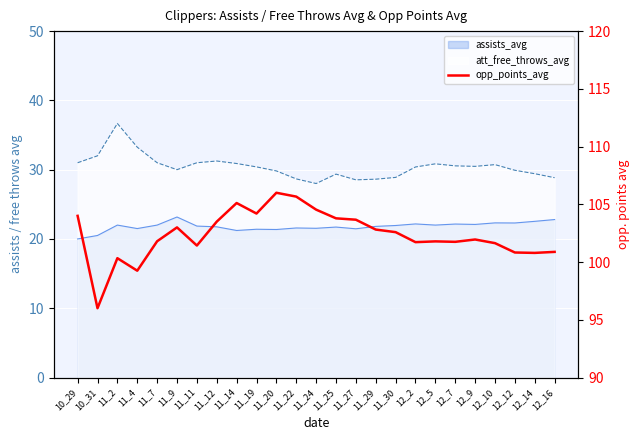

How many interior local valleys (lower than both neighbors) does the data have?

7